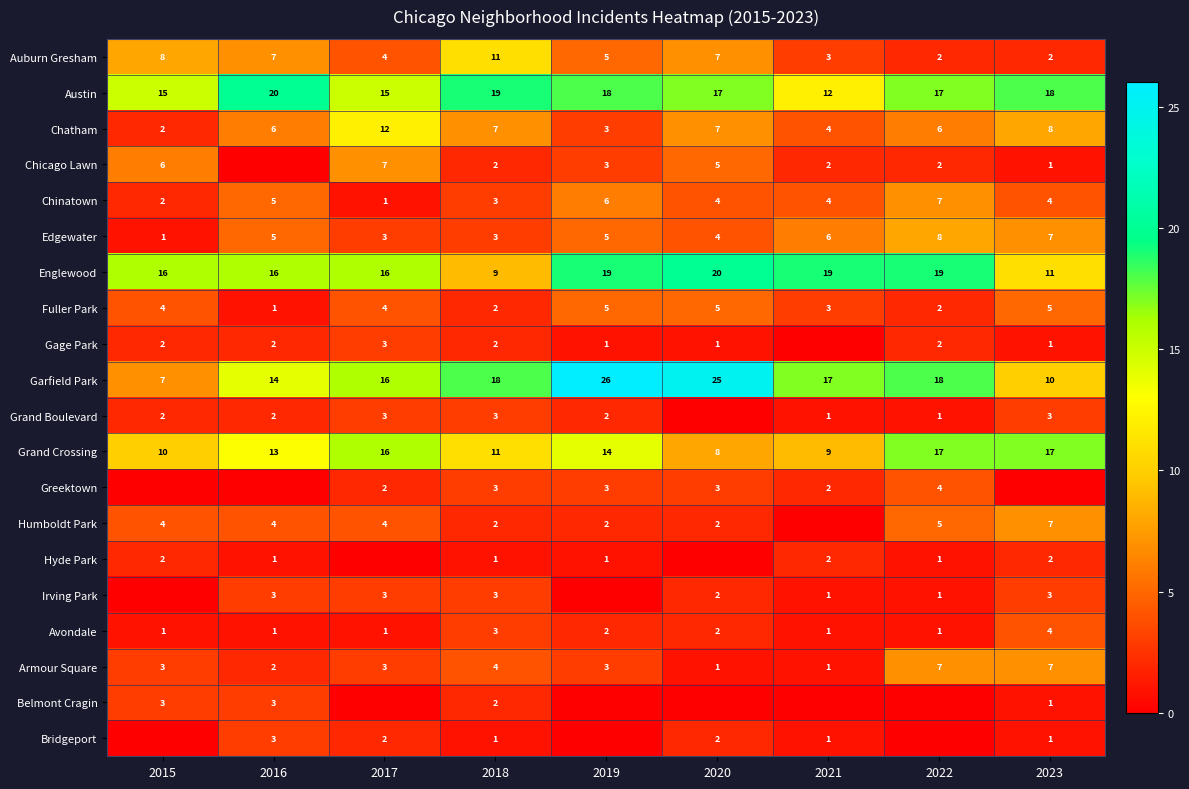

The value of Chatham at 2015 is 4. True or false?

False